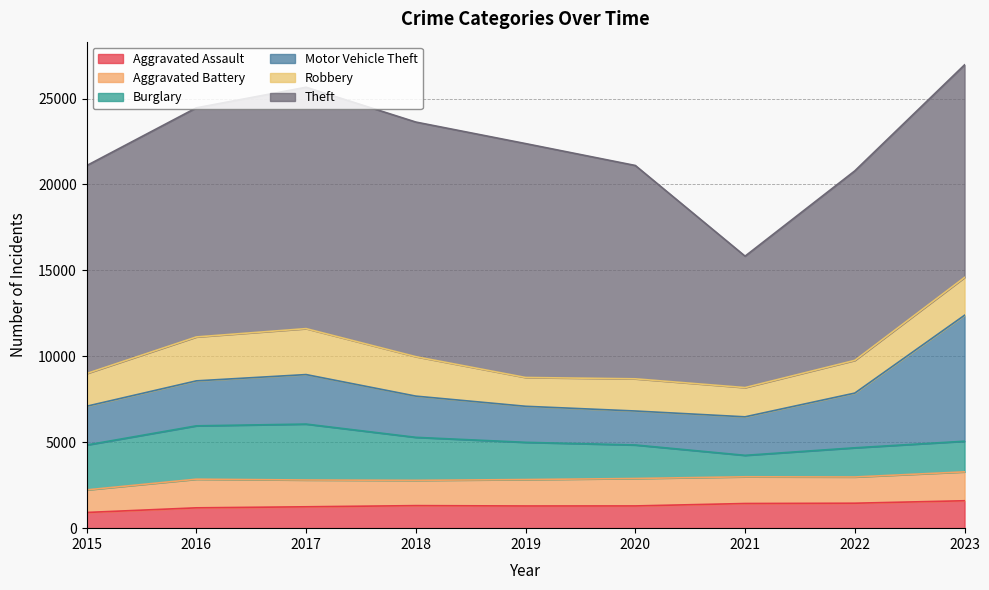

Reading right to left, extract all data points from this chart.

Aggravated Assault: 2023=1596	2022=1452	2021=1435	2020=1294	2019=1291	2018=1312	2017=1244	2016=1183	2015=913
Aggravated Battery: 2023=1681	2022=1527	2021=1555	2020=1597	2019=1538	2018=1471	2017=1559	2016=1667	2015=1314
Burglary: 2023=1783	2022=1698	2021=1248	2020=1950	2019=2166	2018=2503	2017=3254	2016=3105	2015=2610
Motor Vehicle Theft: 2023=7331	2022=3184	2021=2241	2020=1977	2019=2098	2018=2398	2017=2881	2016=2617	2015=2258
Robbery: 2023=2201	2022=1904	2021=1702	2020=1873	2019=1676	2018=2296	2017=2674	2016=2556	2015=1902
Theft: 2023=12371	2022=11028	2021=7648	2020=12415	2019=13611	2018=13653	2017=14048	2016=13333	2015=12099